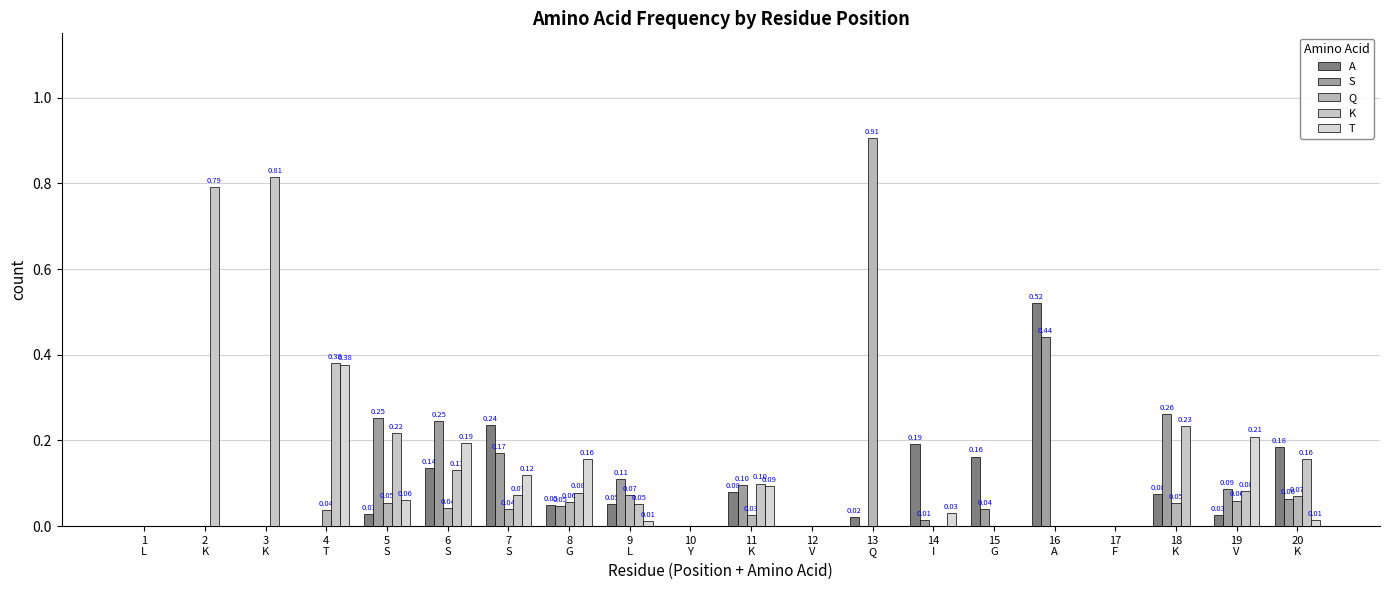

How many values in T are above zero?

10